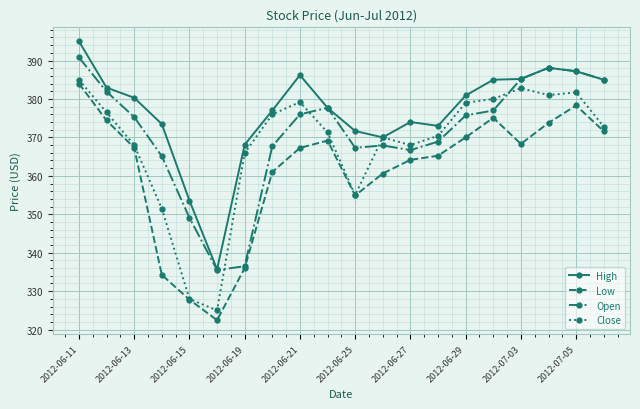

True or false: High and Low intersect in this chart.

False